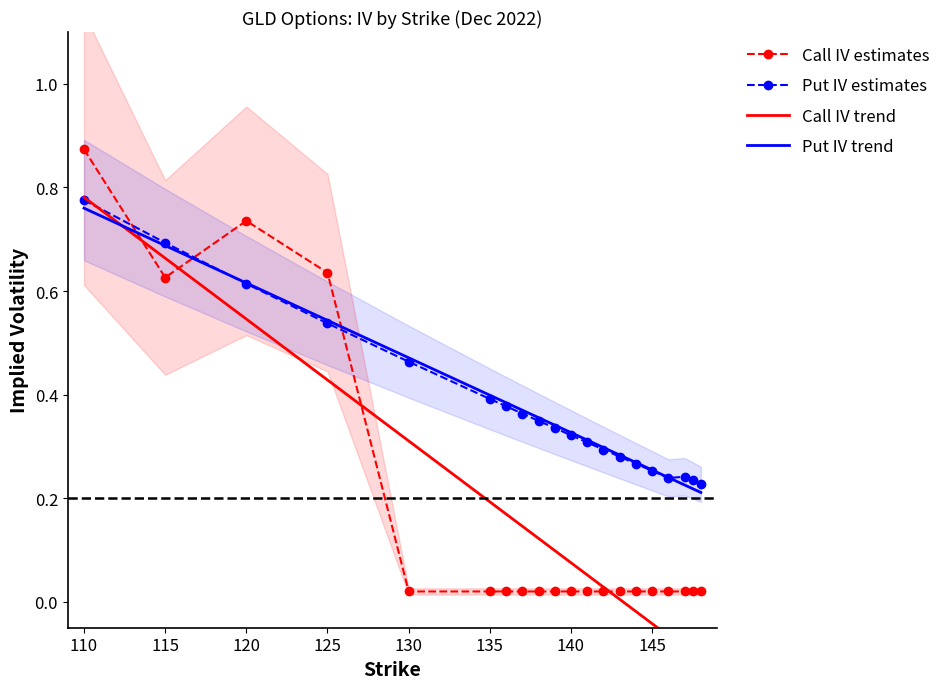

True or false: Put IV trend has a value of 0.6 at 140.

False